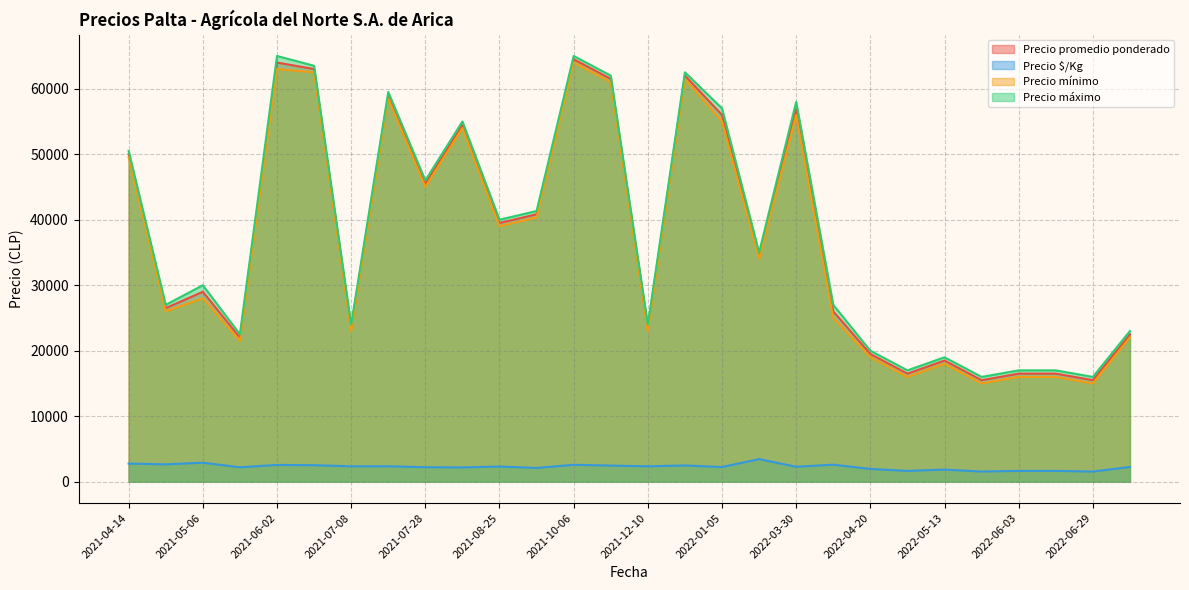

What is the spread (max minus min) of values at 2021-12-10?

21650.0